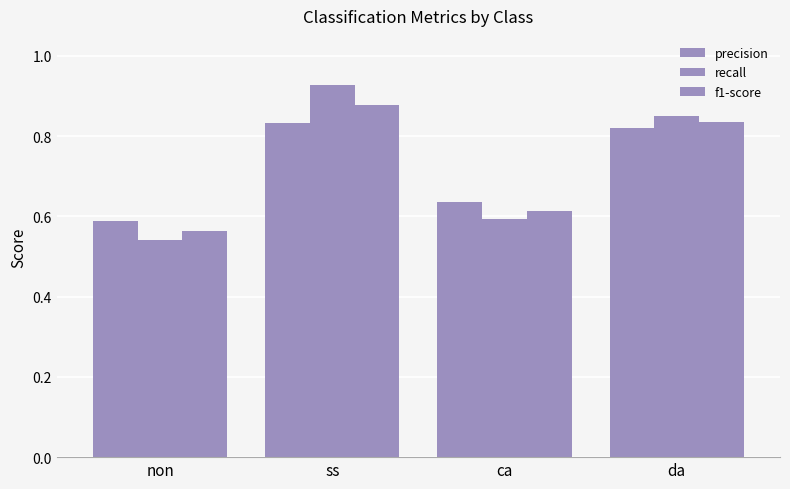

Reading right to left, extract all data points from this chart.

precision: 0.8	0.6	0.8	0.6
recall: 0.9	0.6	0.9	0.5
f1-score: 0.8	0.6	0.9	0.6